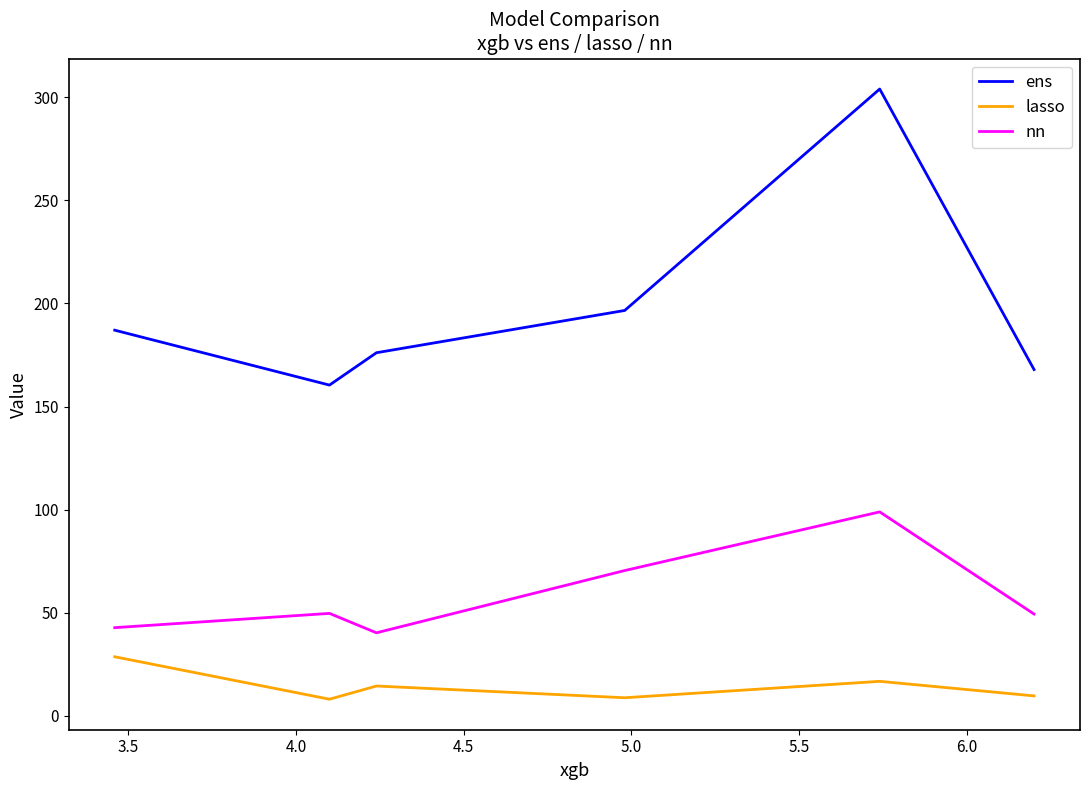

What is the minimum value for lasso?

8.1